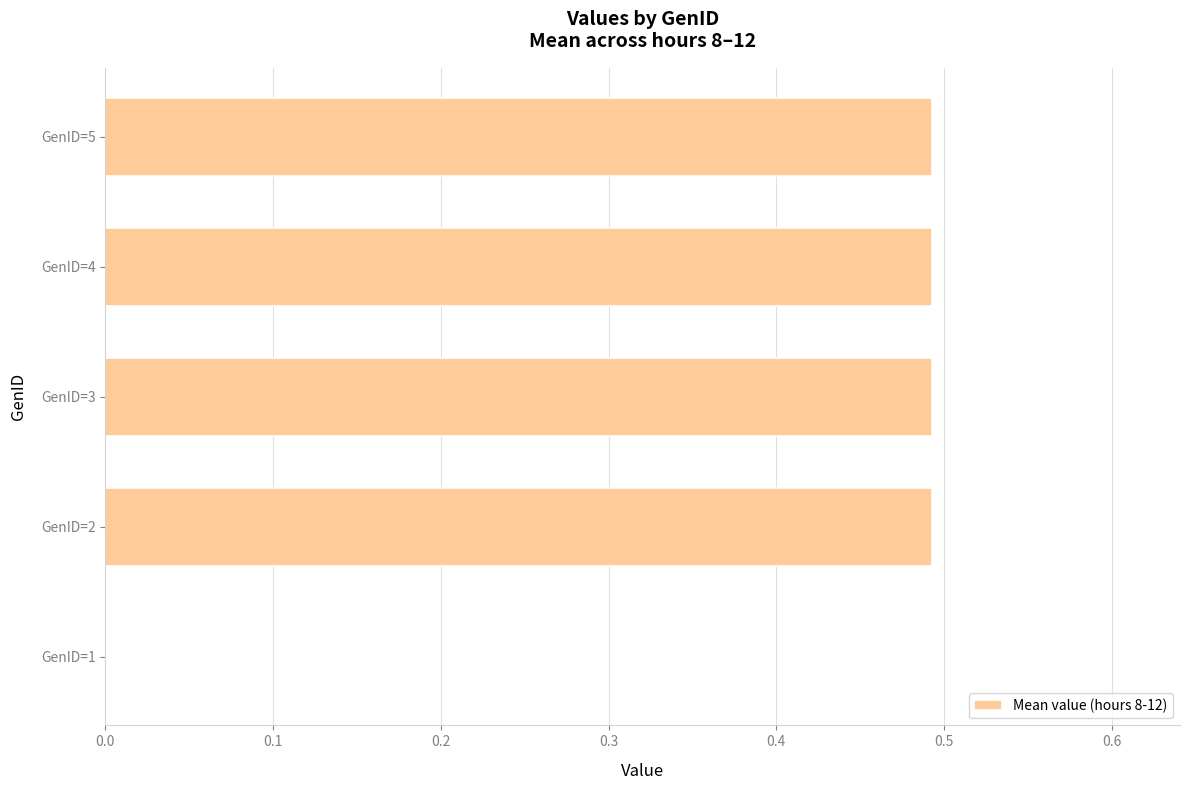

What is the sum of all values?

2.0